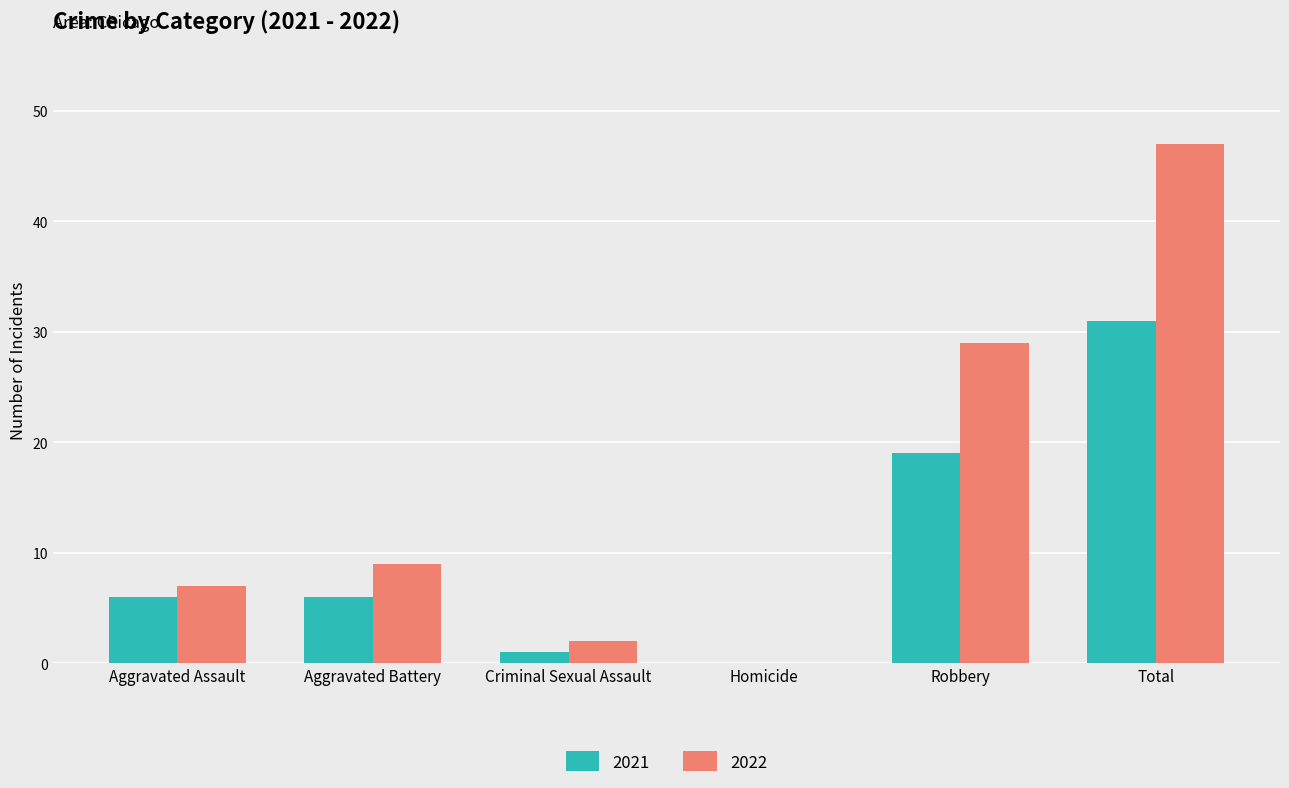

At which label is 2022 closest to 23?

Robbery